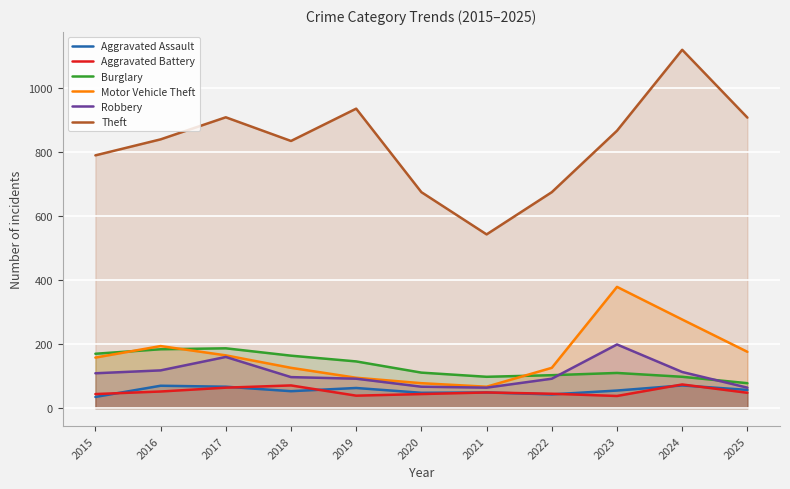

Between 2025 and 2015, which is larger?

2025